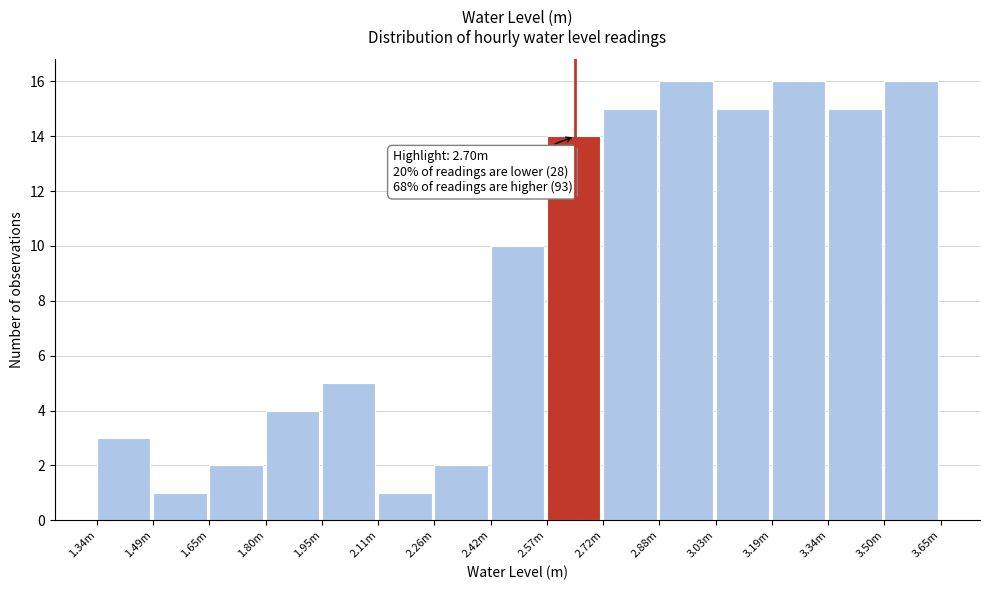

Reading right to left, transcribe all the data shown in this chart.

16	15	16	15	16	15	14	10	2	1	5	4	2	1	3